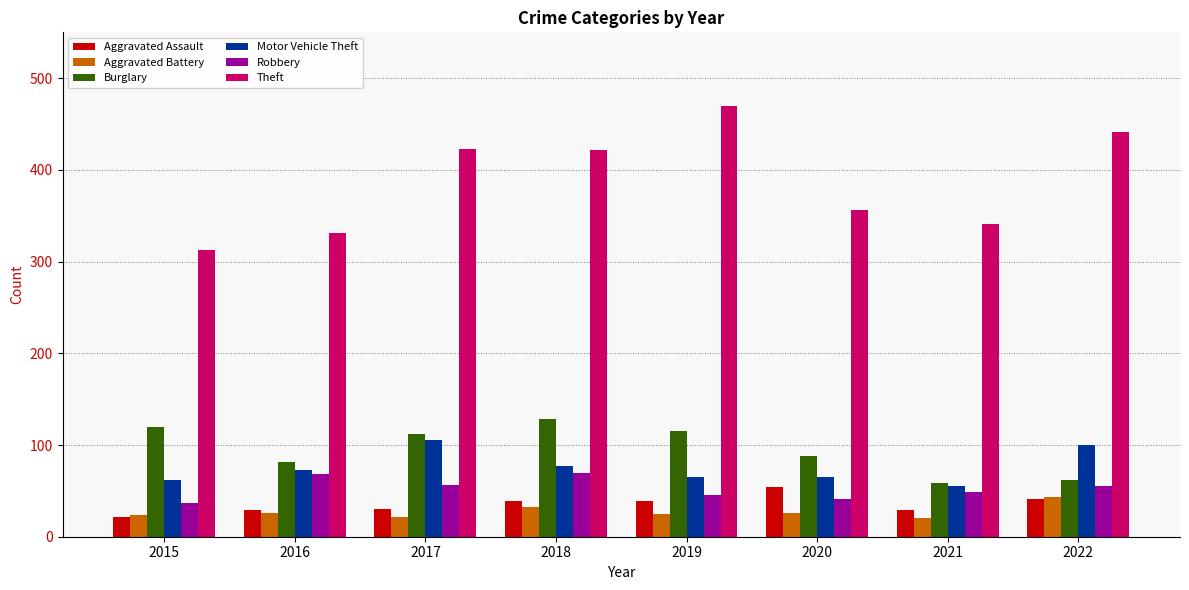

What is the minimum value for Theft?

313